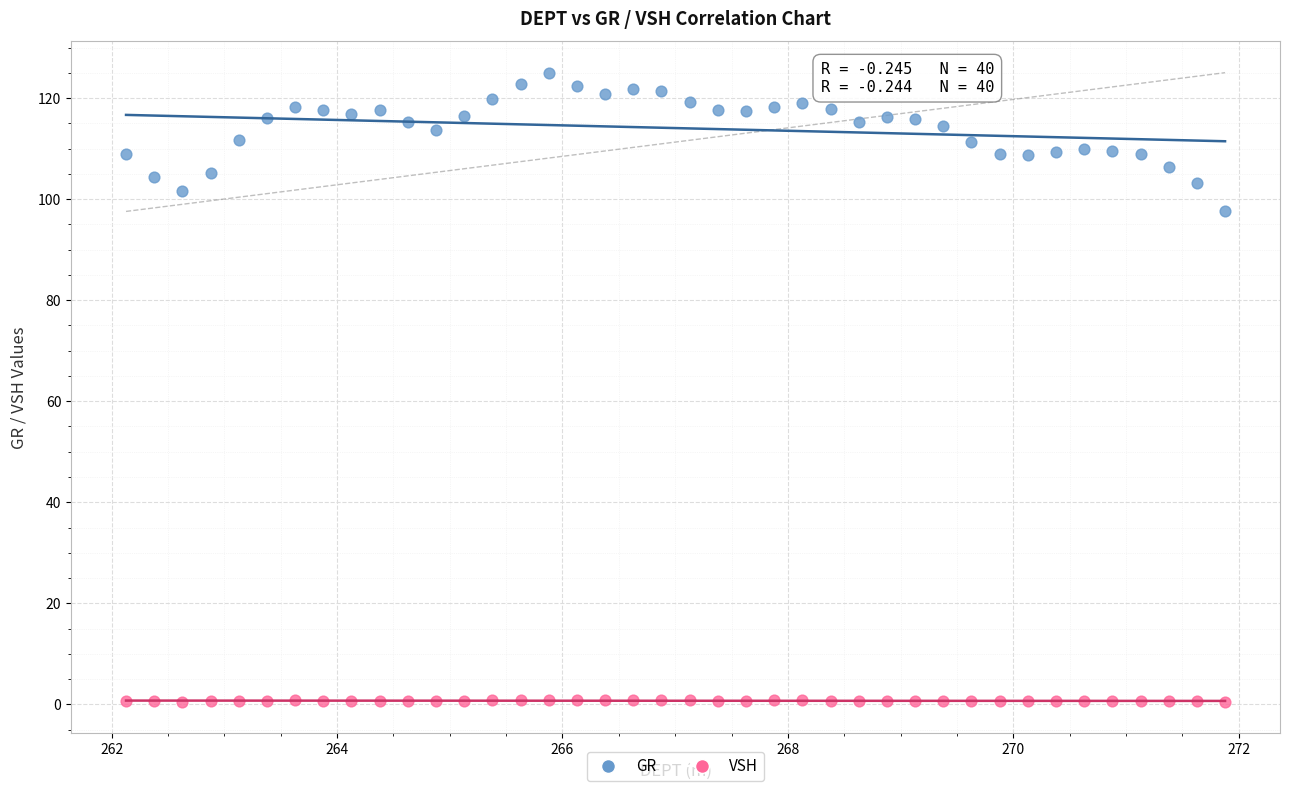

What are all the series names shown in the legend?

GR, VSH